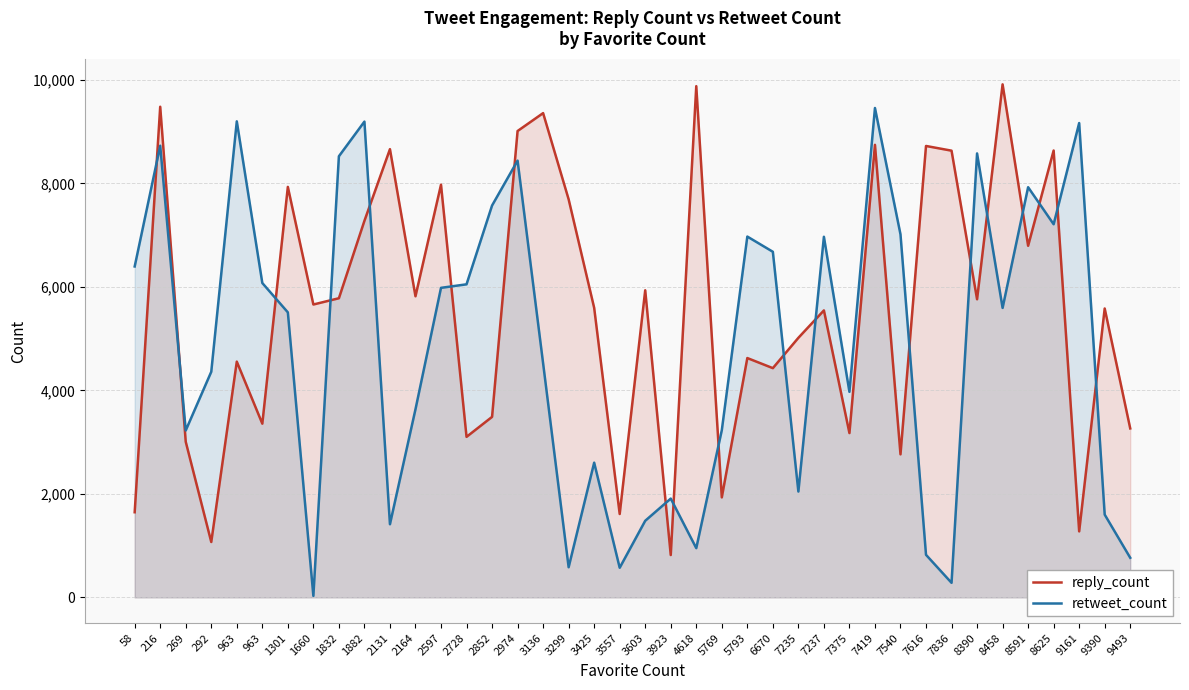

At which label does reply_count first exceed 5661?

216